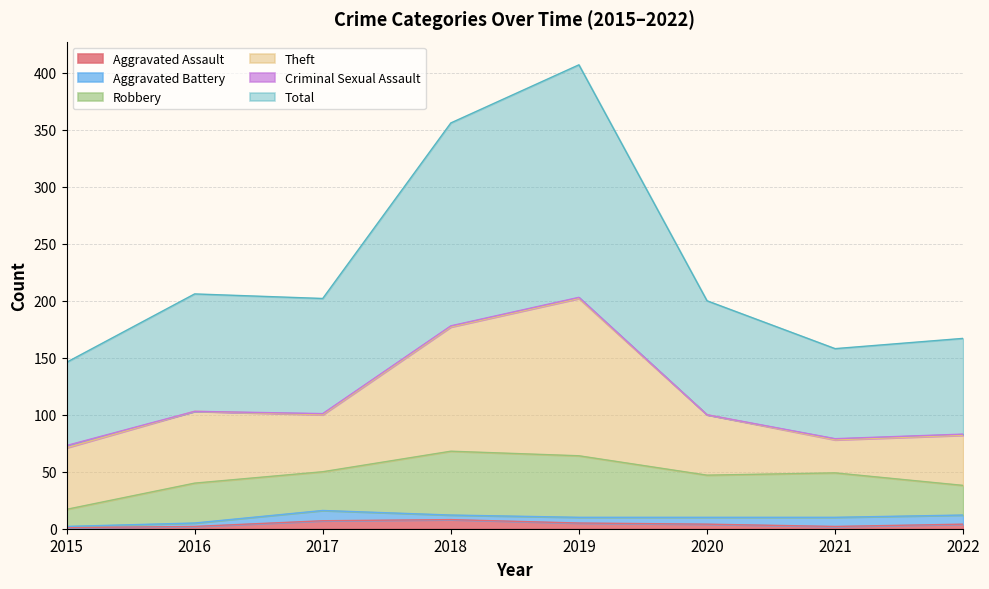

Between 2016 and 2017, which is larger?

2017